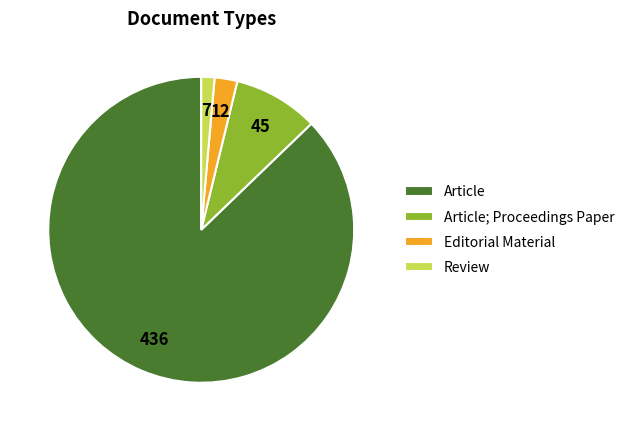

Does Article represent more than half of the total?

Yes